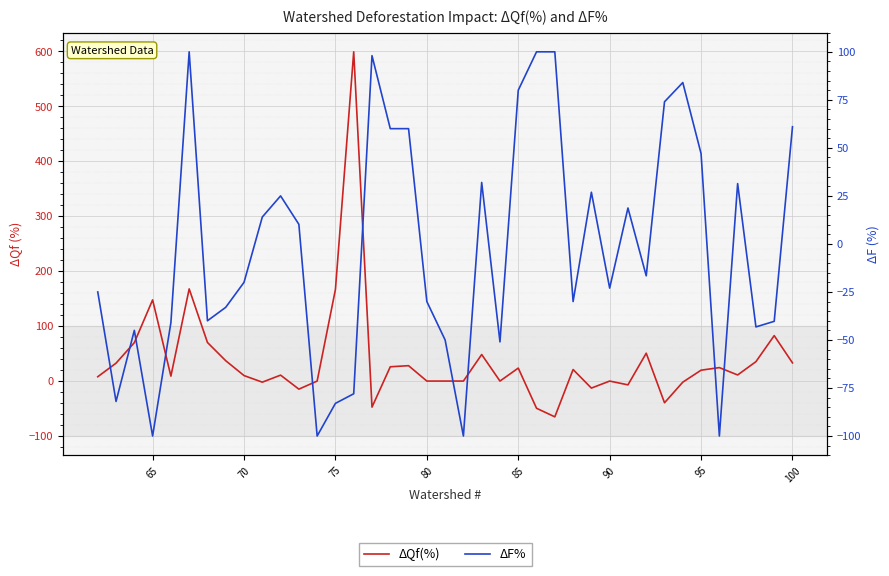

What is the sum of all ΔQf(%) values?

1492.8